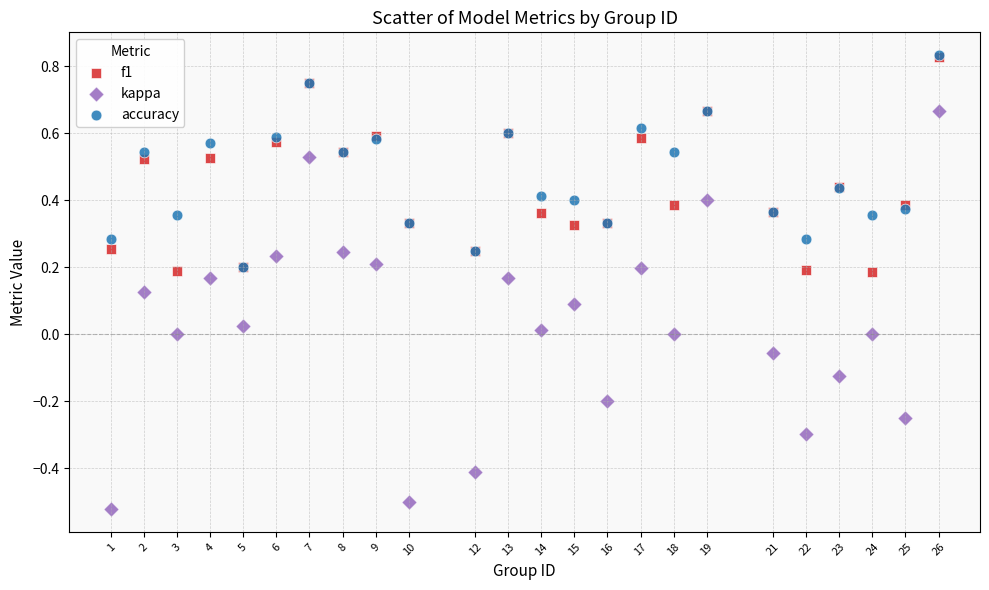

What are all the series names shown in the legend?

f1, kappa, accuracy